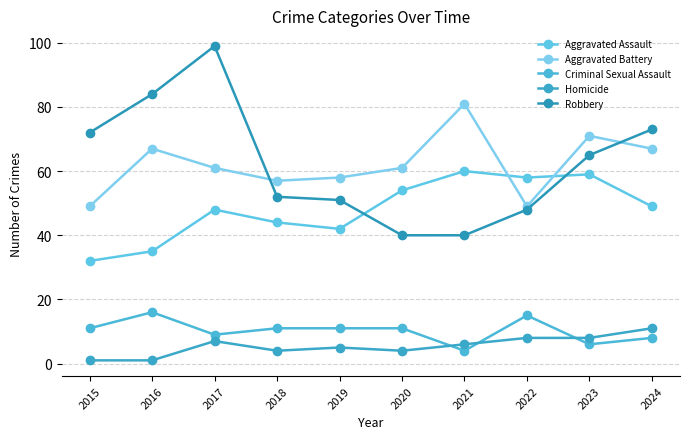

What is the difference between the highest and lowest values at 2016?

83